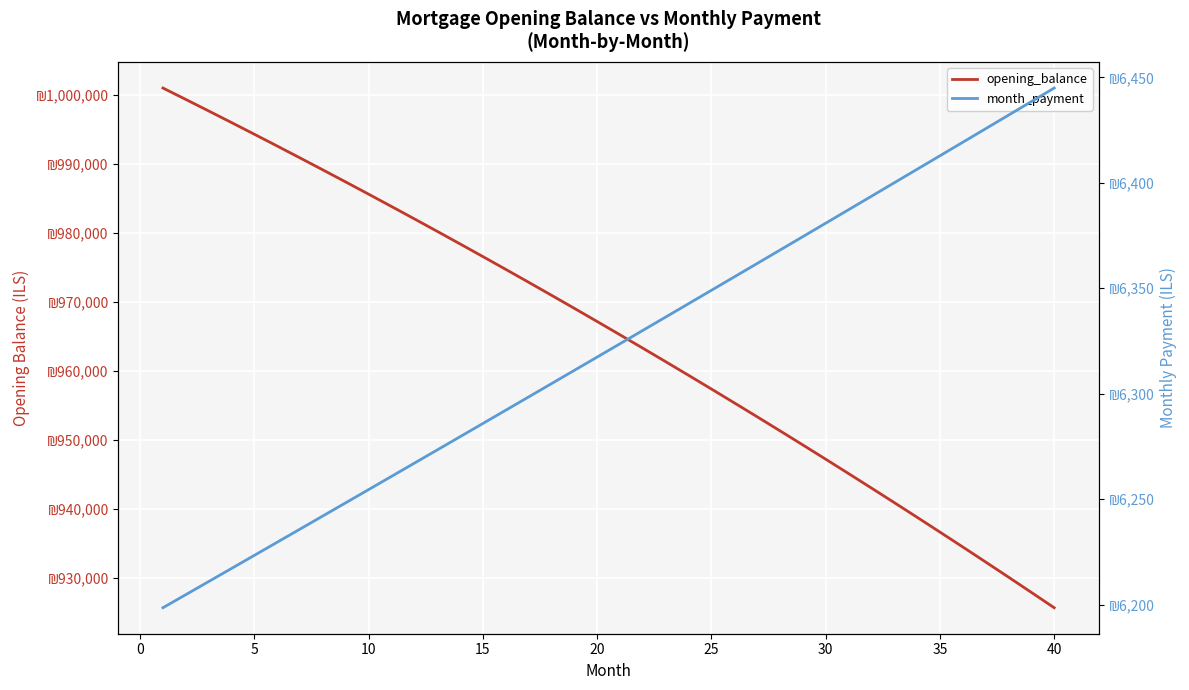

What is the minimum value shown in the chart?

6198.5